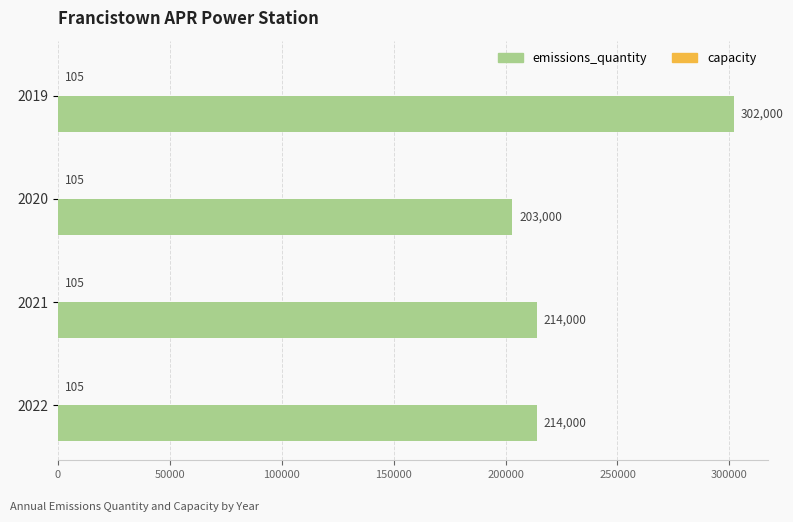

The emissions_quantity series shows 516928 at 2019. True or false?

False